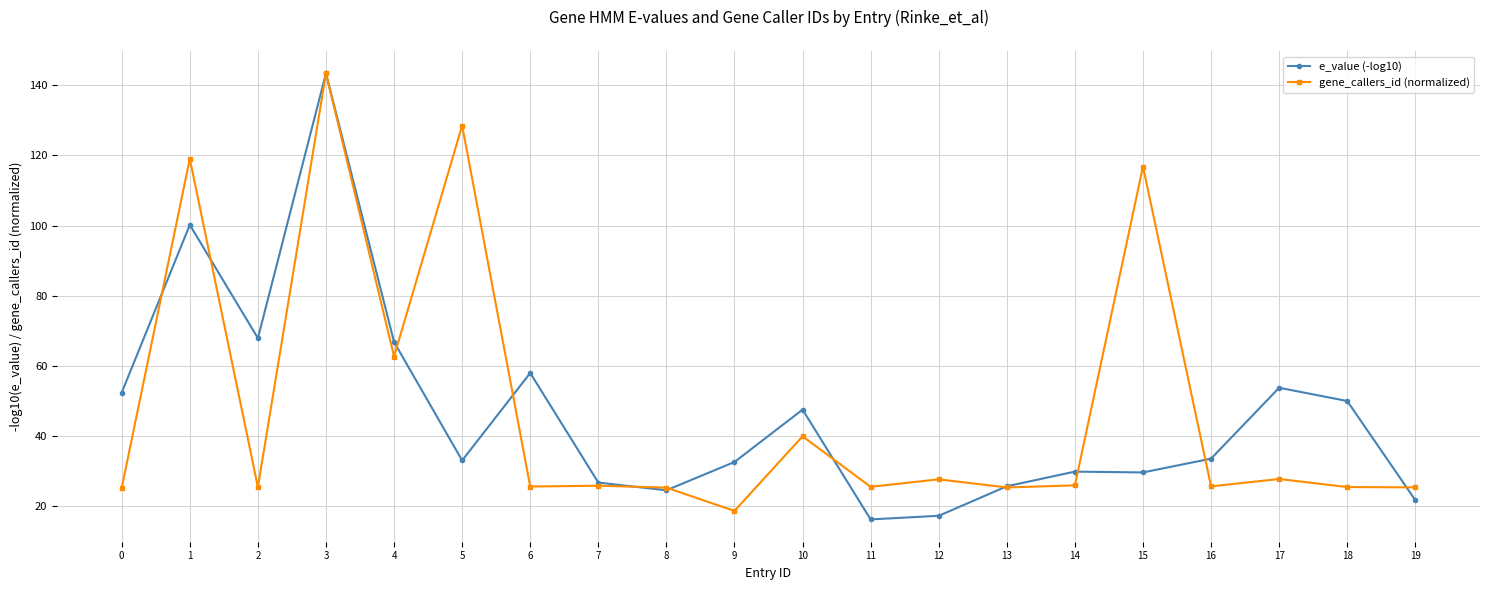

What is the minimum value for e_value (-log10)?

16.2